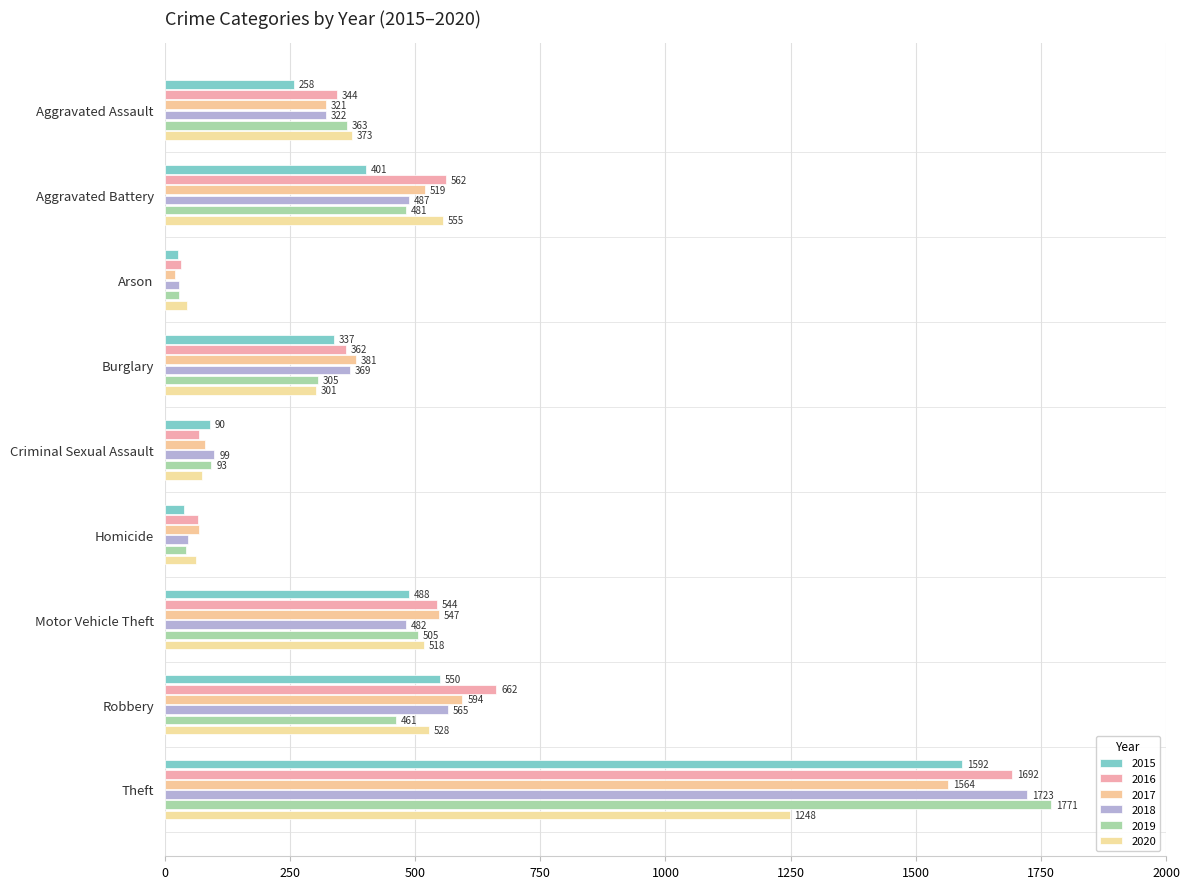

Between Aggravated Assault and Aggravated Battery, which series saw the biggest shift?

2016